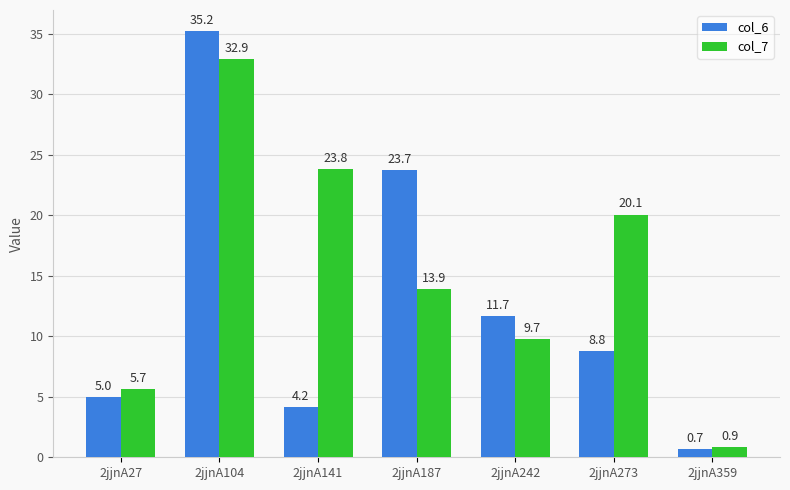

Reading left to right, transcribe all the data shown in this chart.

col_6: 2jjnA27=5.0	2jjnA104=35.2	2jjnA141=4.2	2jjnA187=23.7	2jjnA242=11.7	2jjnA273=8.8	2jjnA359=0.7
col_7: 2jjnA27=5.7	2jjnA104=32.9	2jjnA141=23.8	2jjnA187=13.9	2jjnA242=9.7	2jjnA273=20.1	2jjnA359=0.9